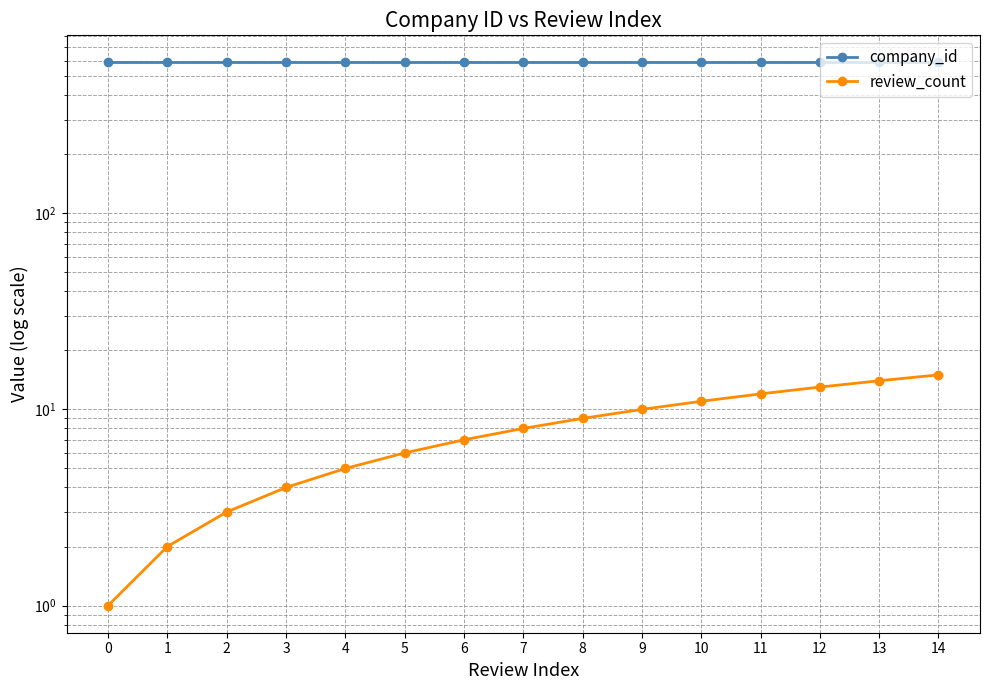

What is the total value across all series at 12?

600